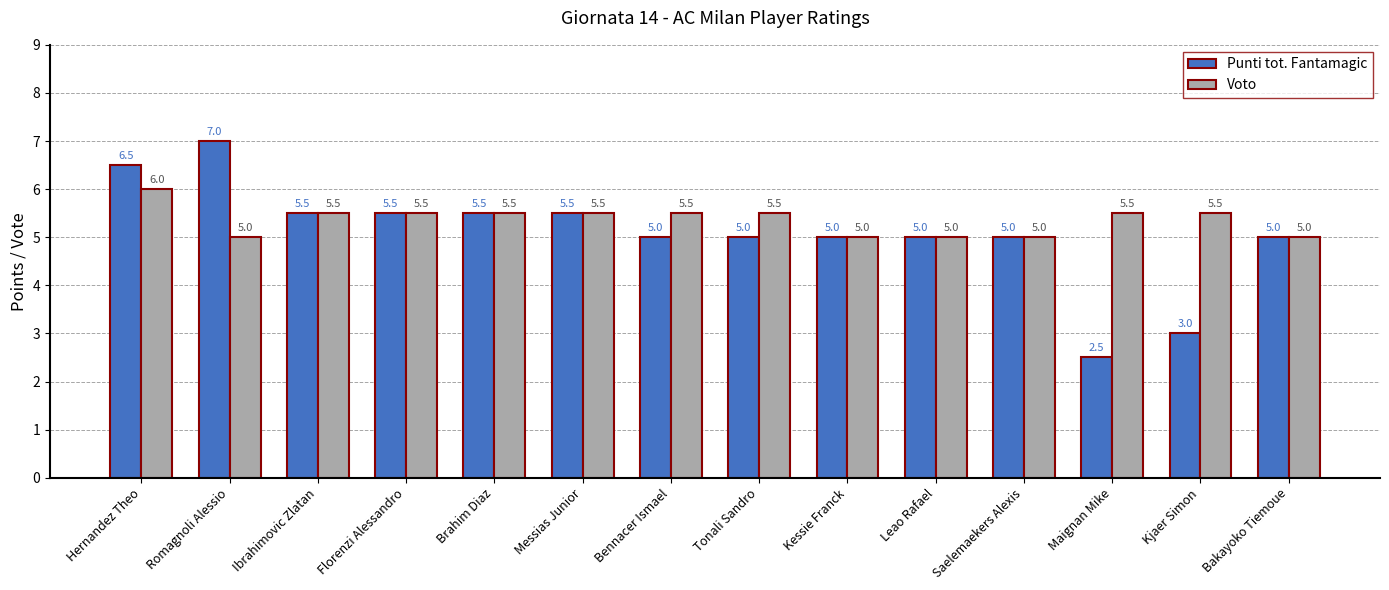

What is the value of the Voto bar at the 2nd from the left?

5.0